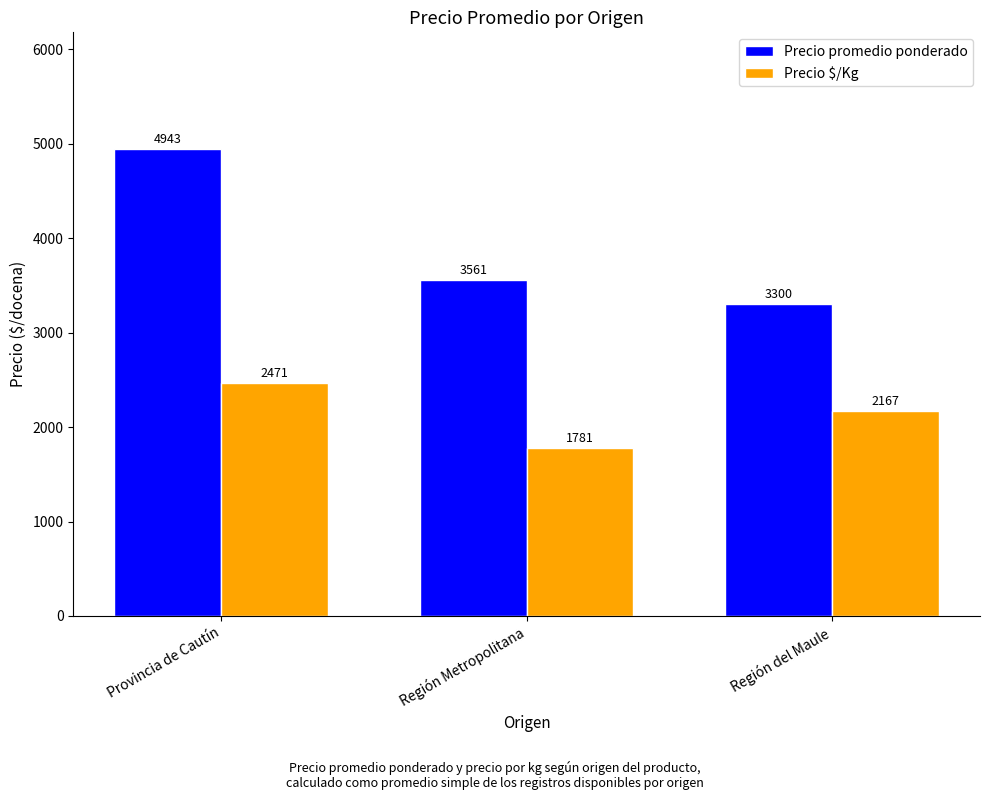

What are all the series names shown in the legend?

Precio promedio ponderado, Precio $/Kg